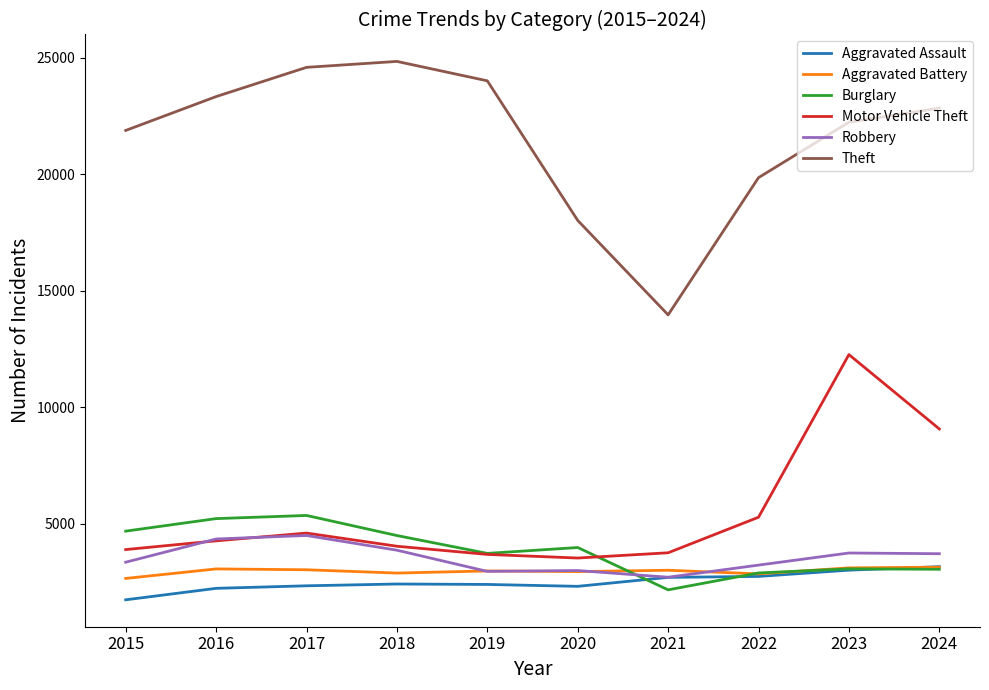

Is it true that Aggravated Assault equals 1740 at 2015?

True